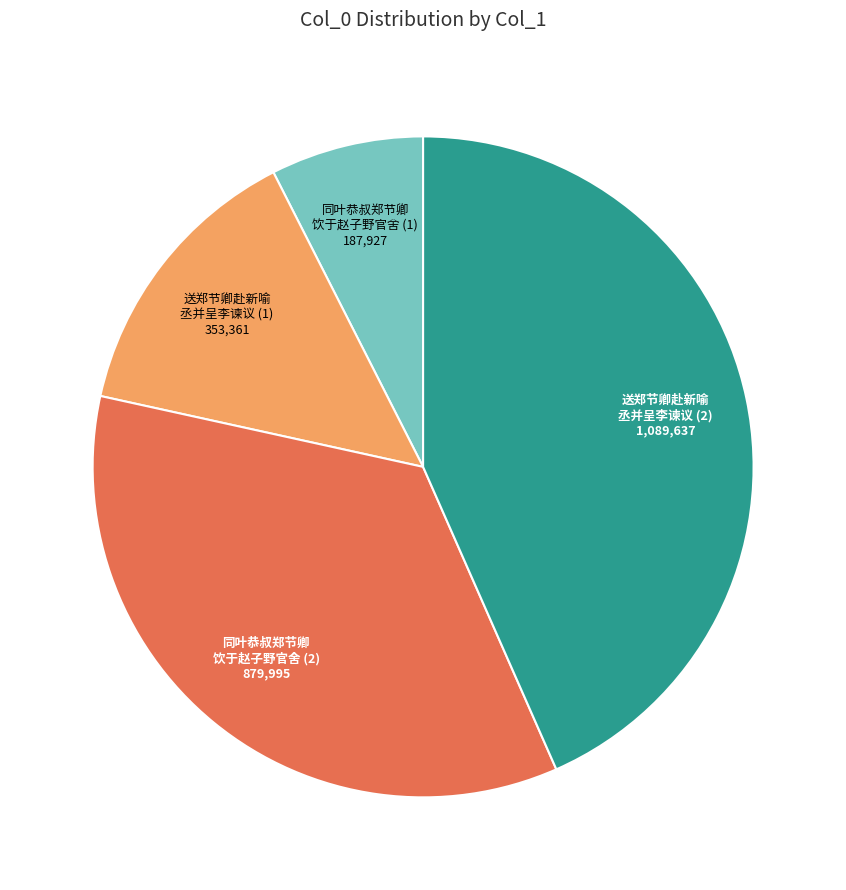

Does any single category account for the majority?

No